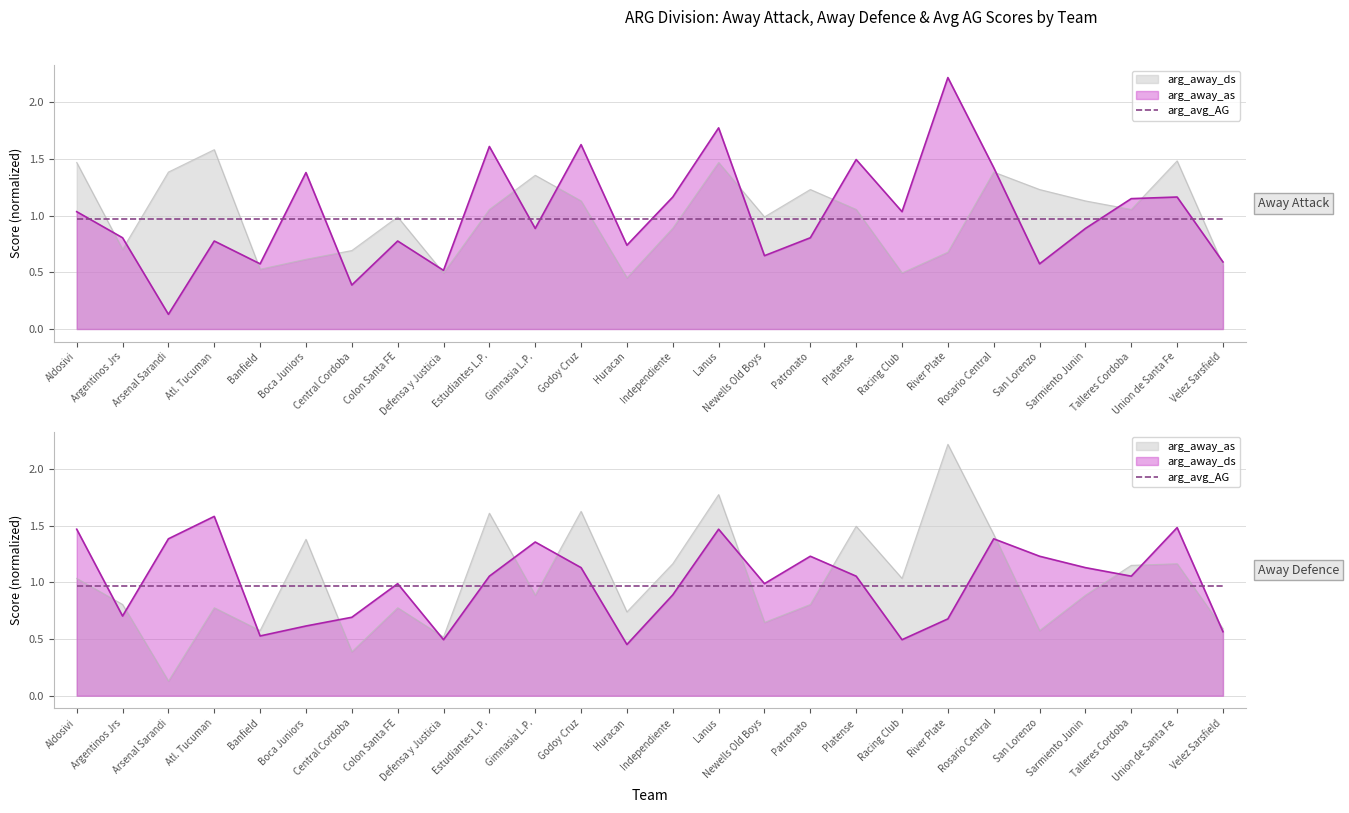

Where is the first local minimum for arg_away_as?

Arsenal Sarandi